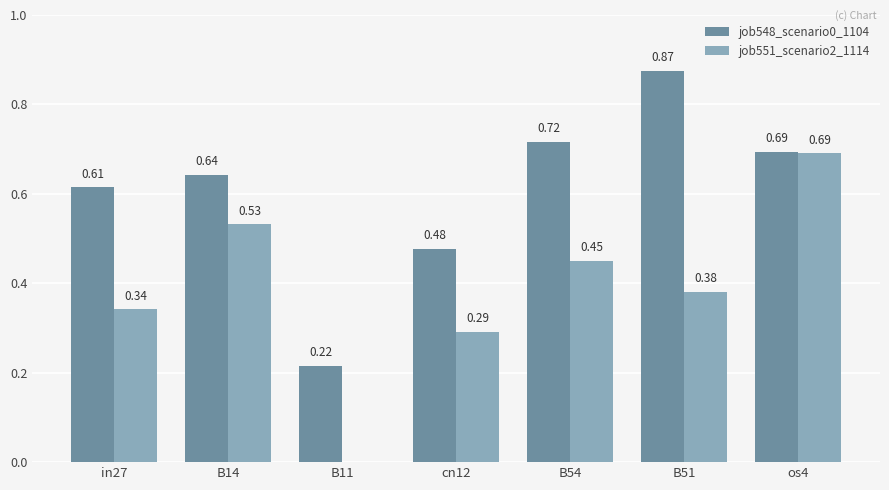

What is the sum of the job548_scenario0_1104 values at os4 and B14?

1.3